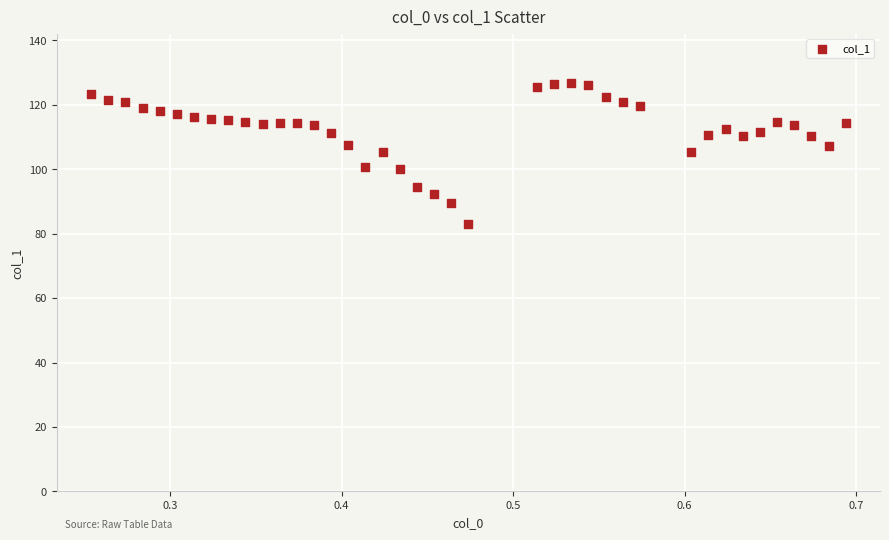

What is the range of Y values (max minus min)?

43.9